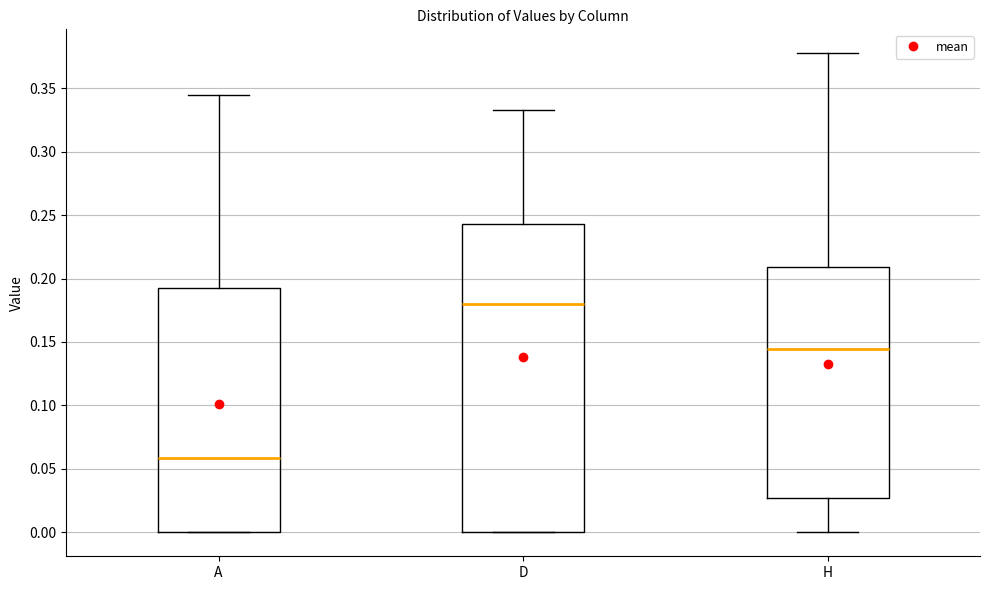

Comparing the boxes themselves (not the whiskers), which one is the tallest?

D